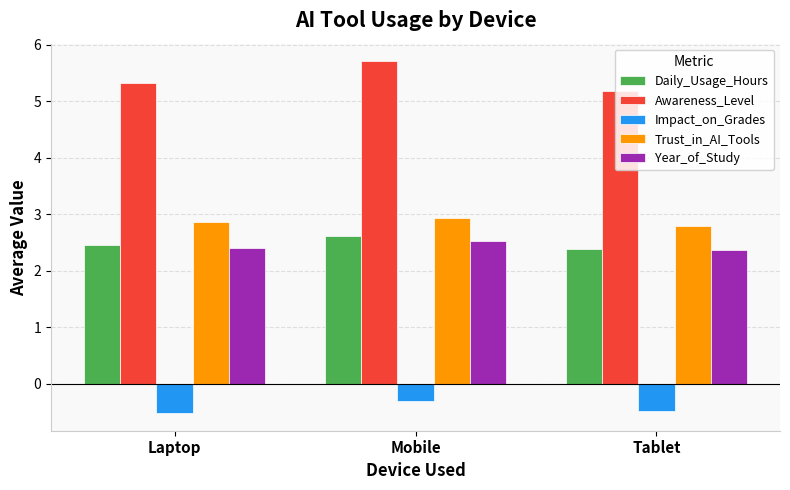

Reading left to right, list all the values displayed in this chart.

Daily_Usage_Hours: 2.5	2.6	2.4
Awareness_Level: 5.3	5.7	5.2
Impact_on_Grades: -0.5	-0.3	-0.5
Trust_in_AI_Tools: 2.9	2.9	2.8
Year_of_Study: 2.4	2.5	2.4